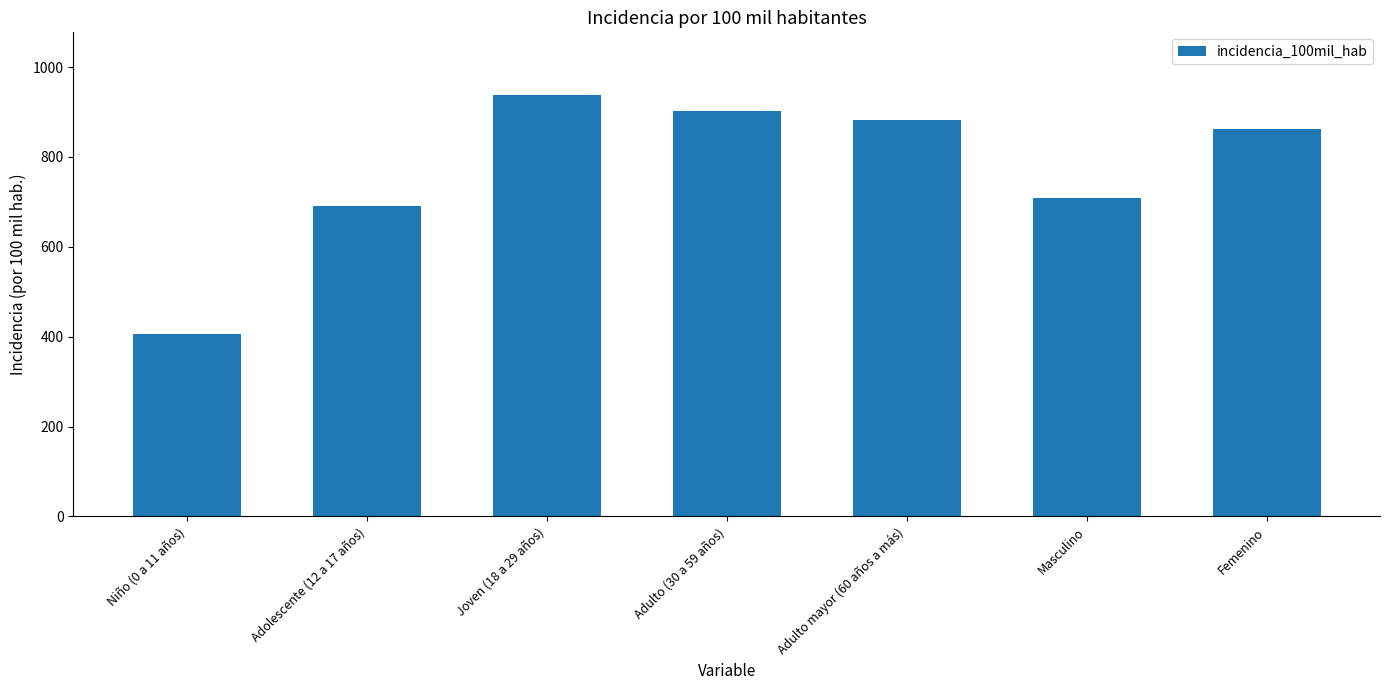

What is the minimum value shown in the chart?

406.5